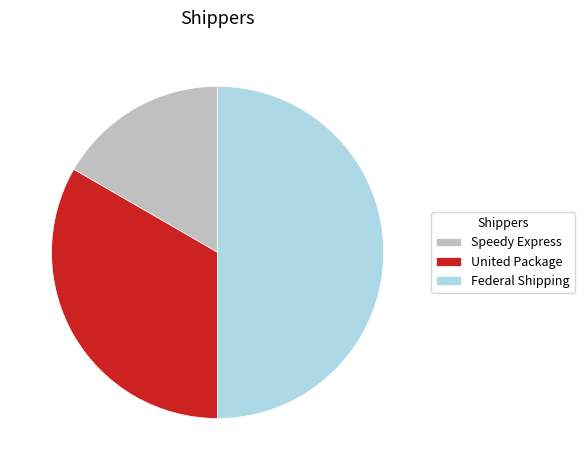

Is it true that Federal Shipping is 50% of the pie?

True